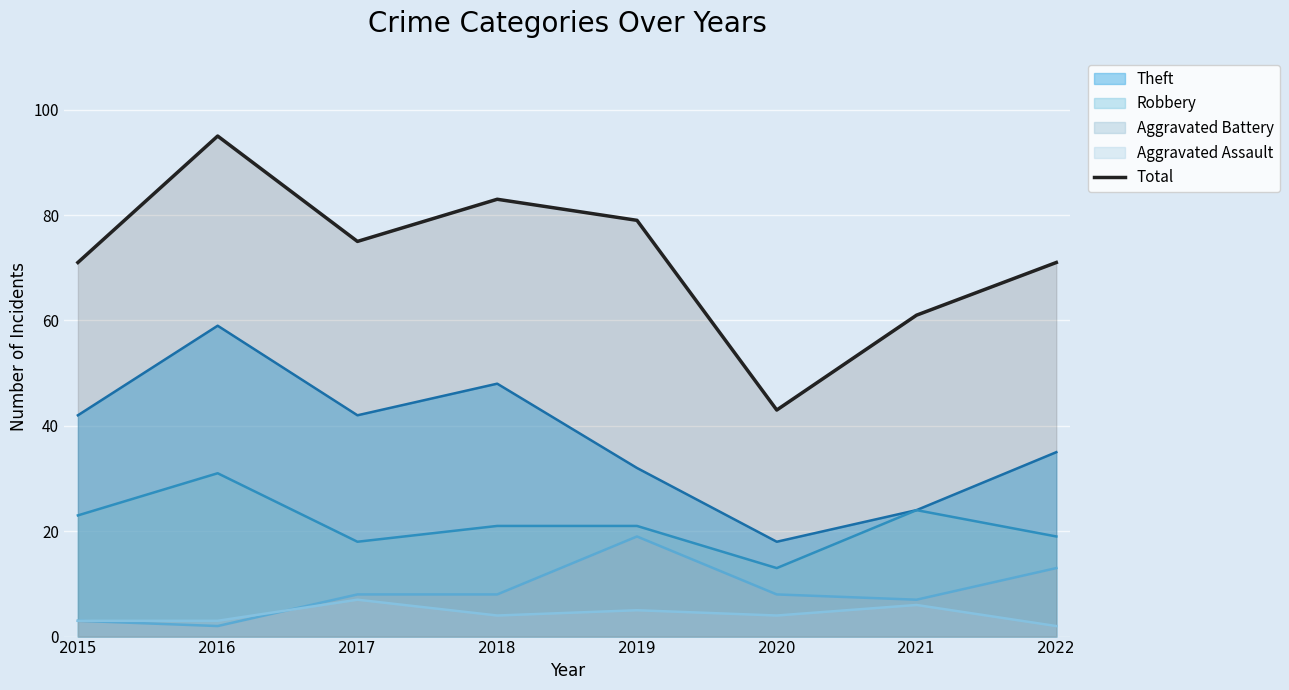

What is the difference between the maximum and second lowest values?

34